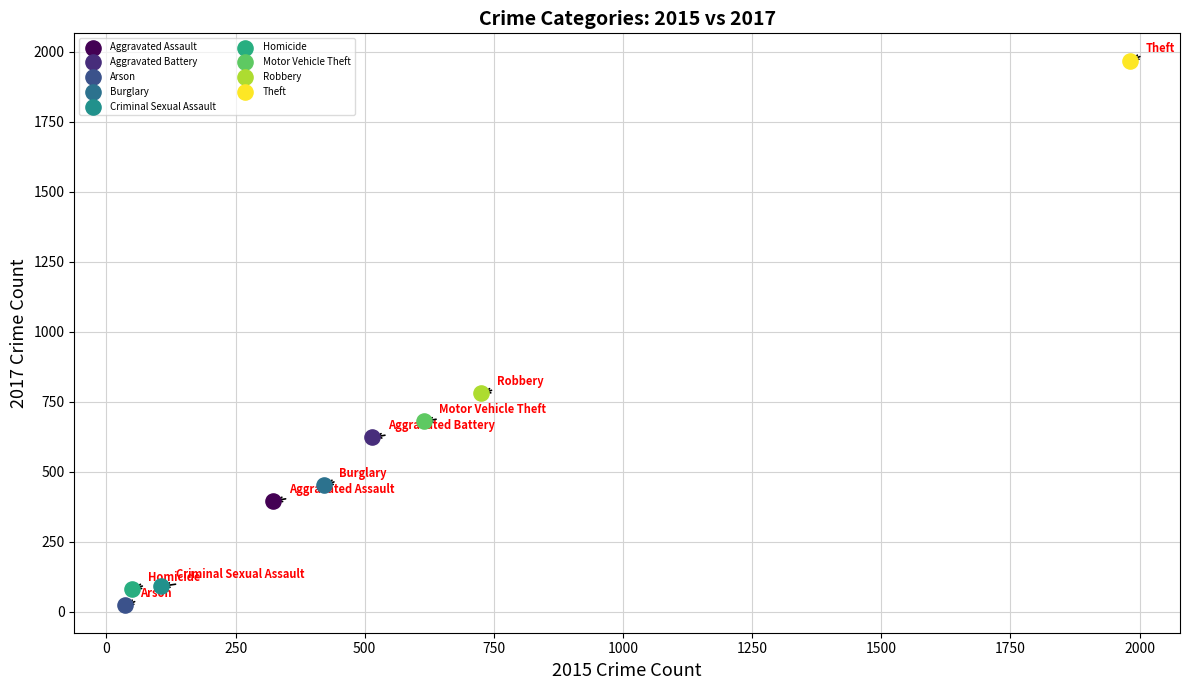

Which series reaches the maximum Y coordinate?

Theft